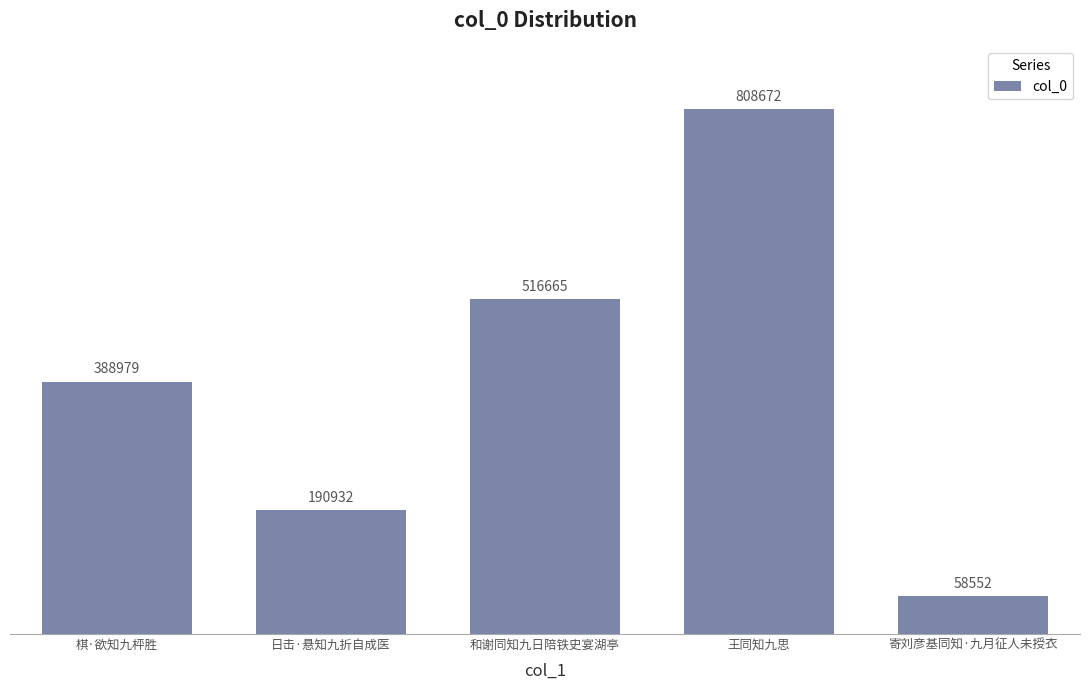

The value at 寄刘彦基同知·九月征人未授衣 is 58552. True or false?

True